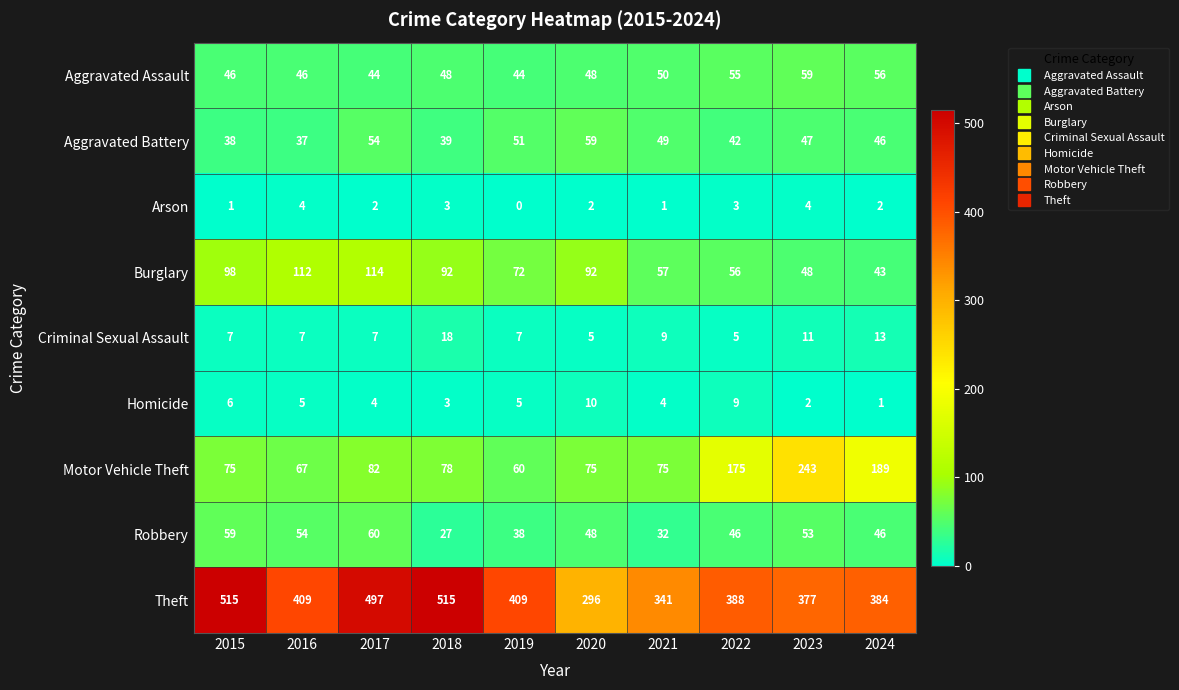

What is the total value across all series at 2023?

844